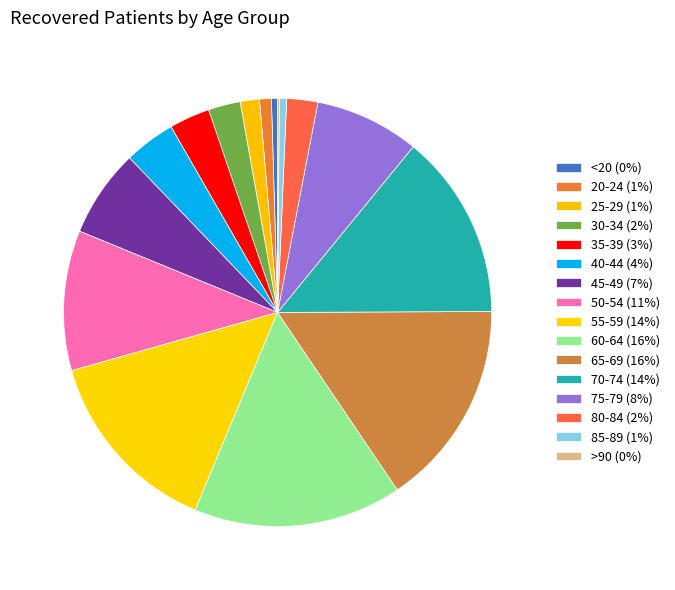

To the nearest percent, what portion does 55-59 represent?

14%